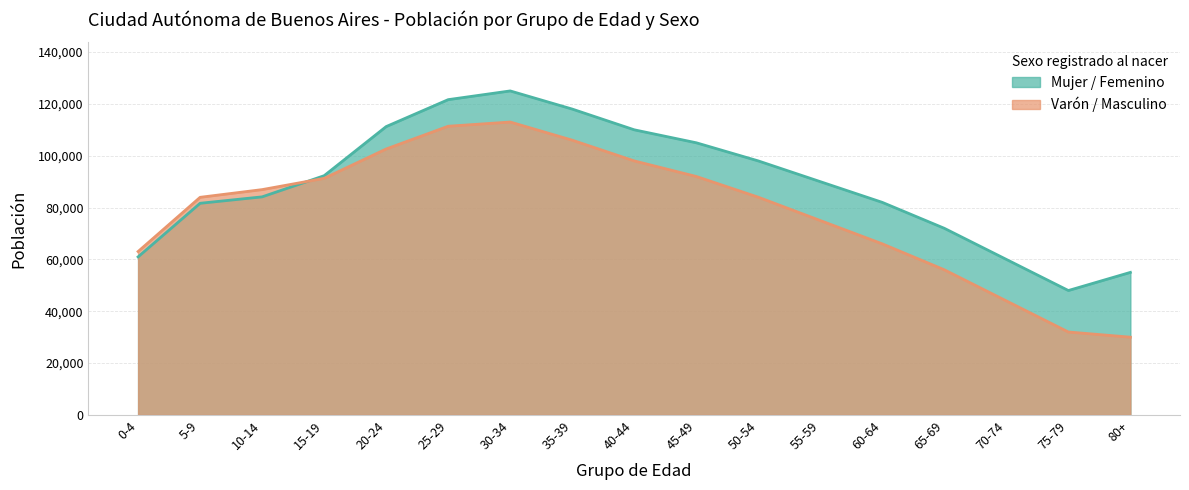

Is the value of Mujer / Femenino at 45-49 greater than the value of Varón / Masculino at 30-34?

No